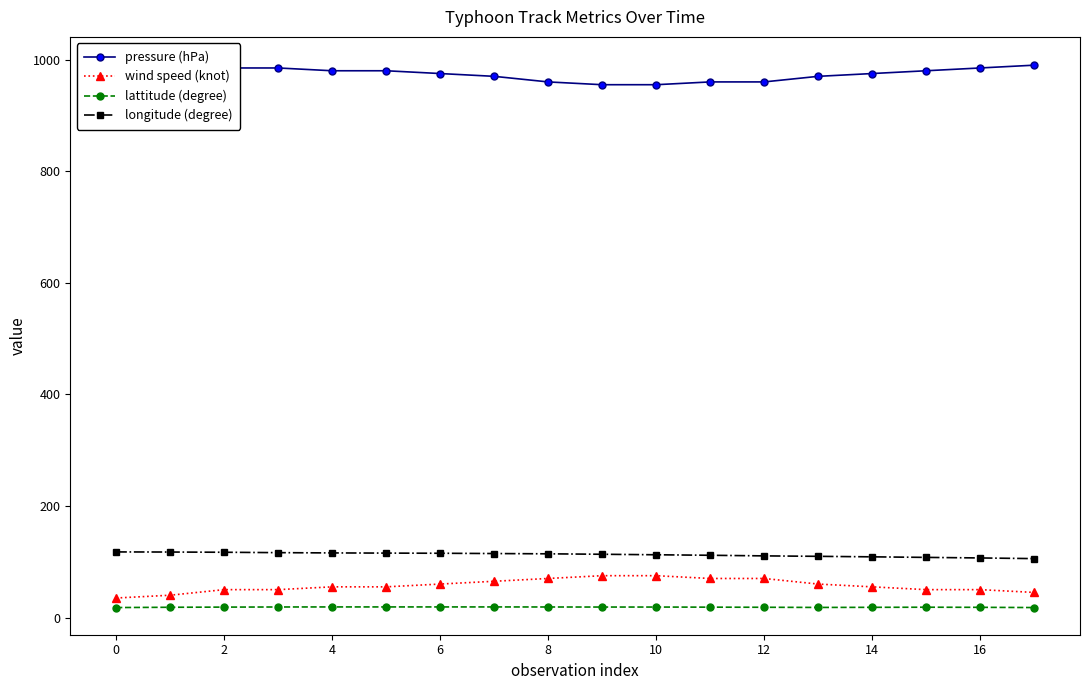

How many categories are shown in the chart?

18